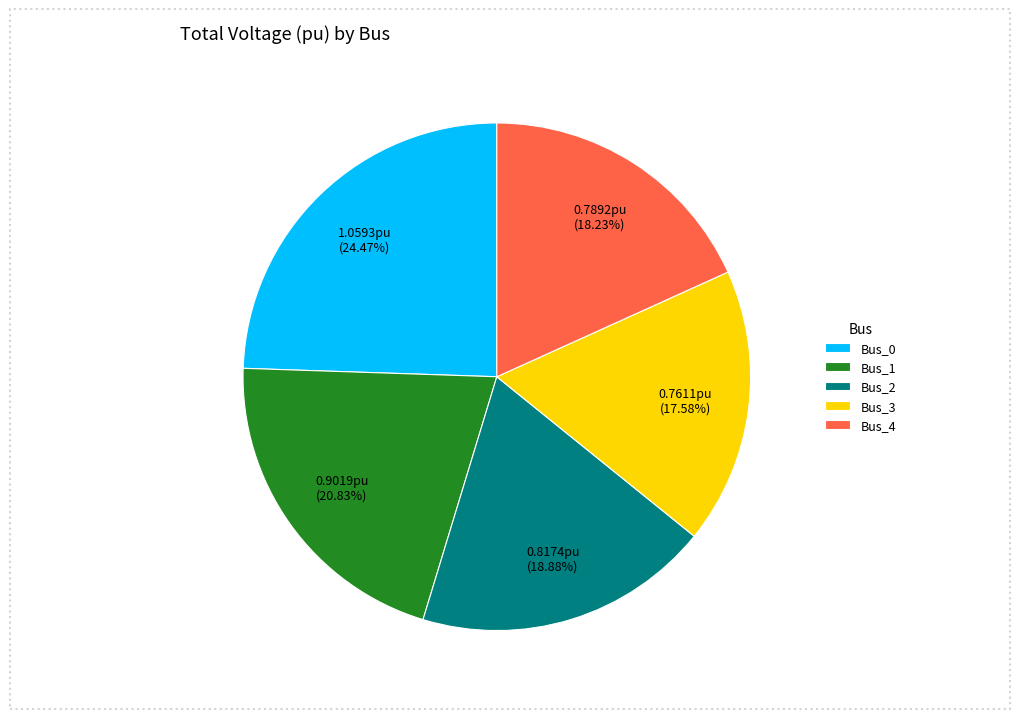

Which has a higher value, Bus_1 or Bus_0?

Bus_0